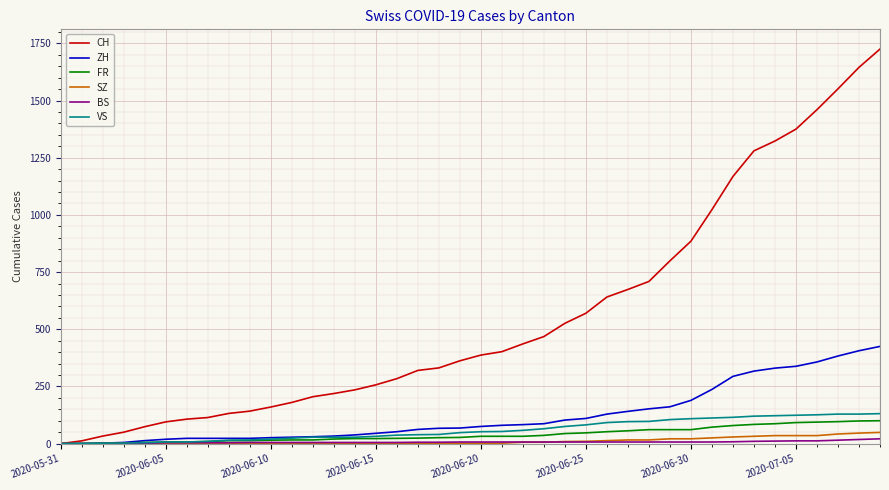

Which series has the largest total across all categories?

CH